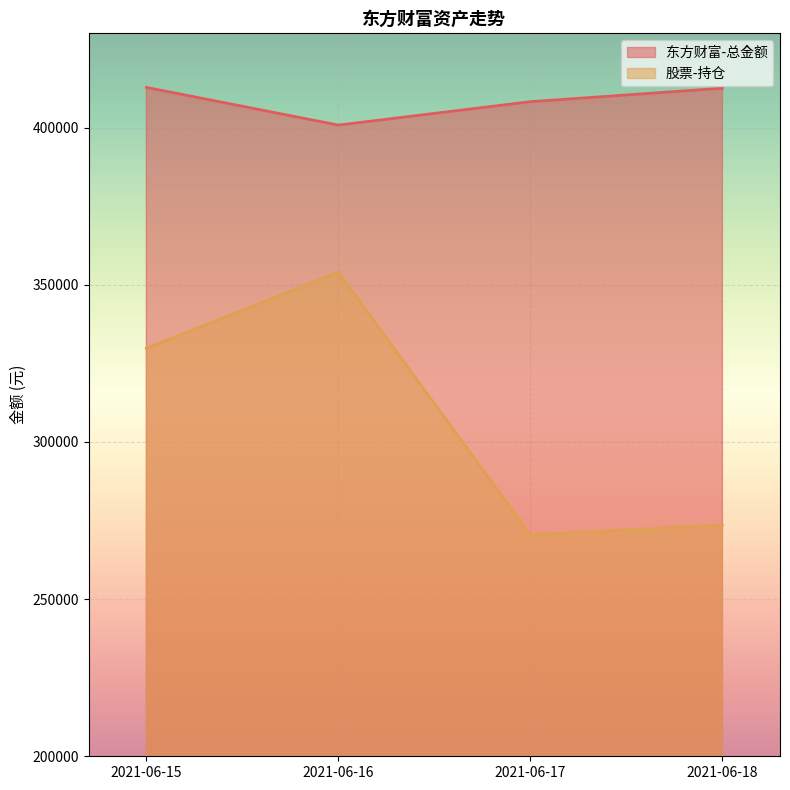

True or false: 东方财富-总金额 has a value of 716226.1 at 2021-06-15.

False